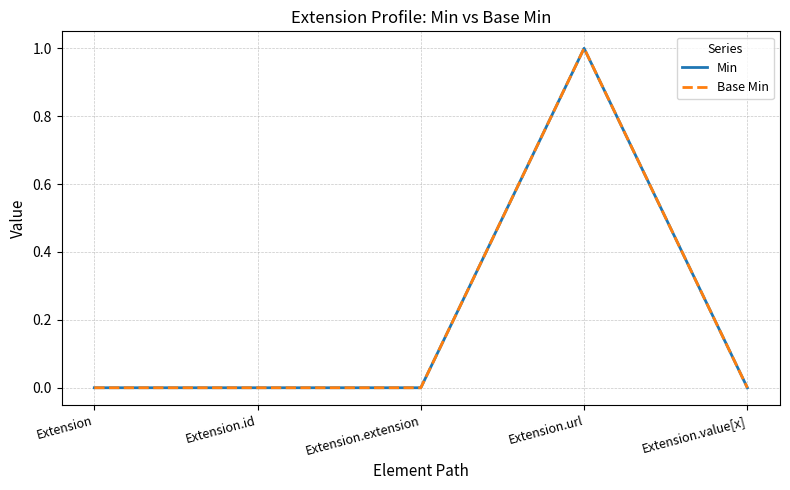

Is this an area chart (filled region under the line)?

No